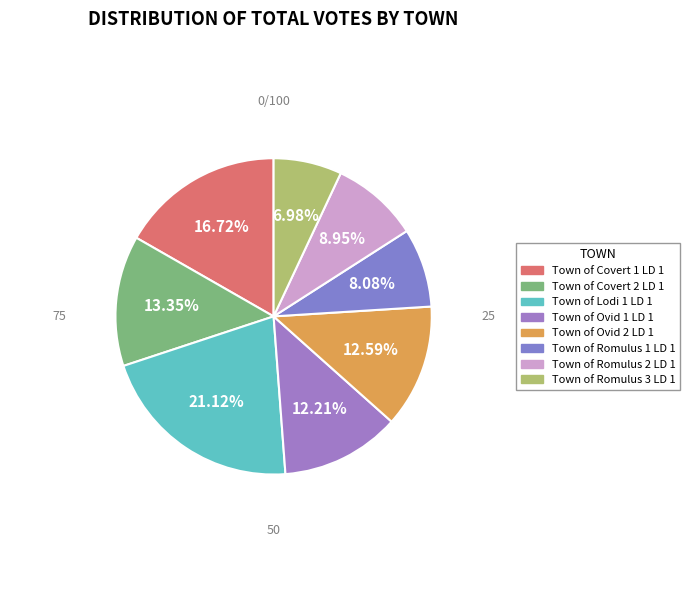

Which has a higher value, Town of Covert 1 LD 1 or Town of Romulus 2 LD 1?

Town of Covert 1 LD 1